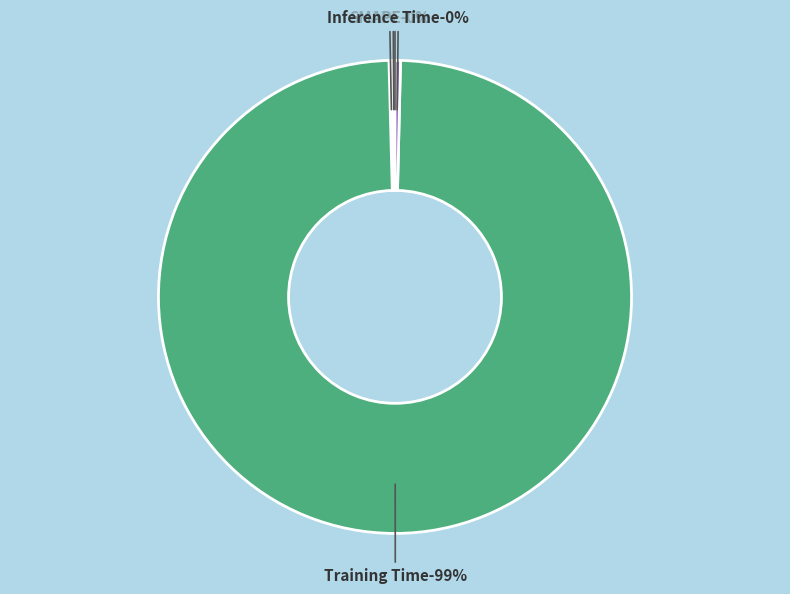

What is the smallest slice in the pie chart?

MSE